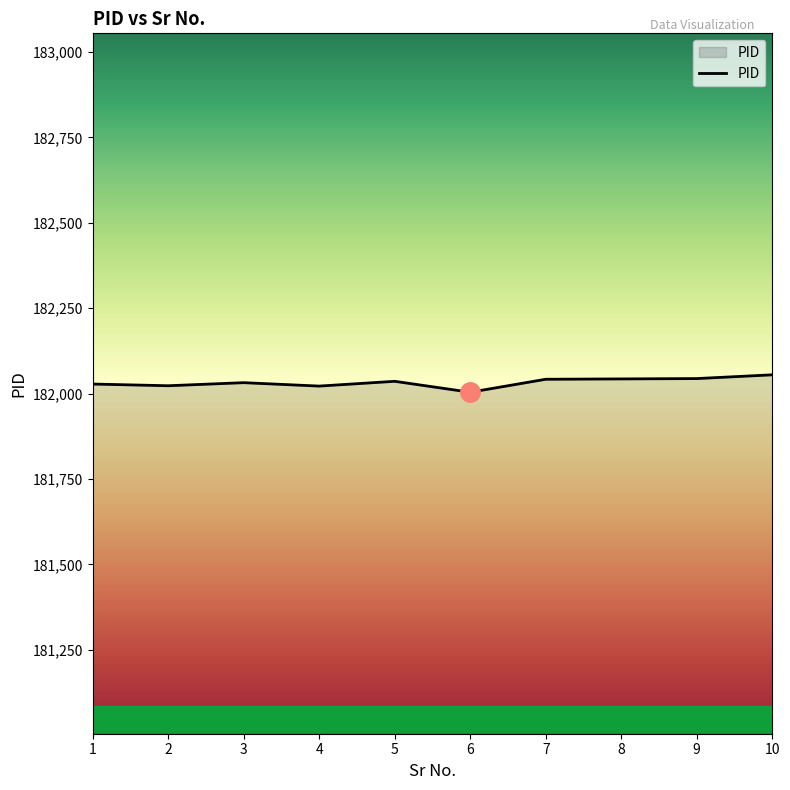

The value at 3 is 63529. True or false?

False